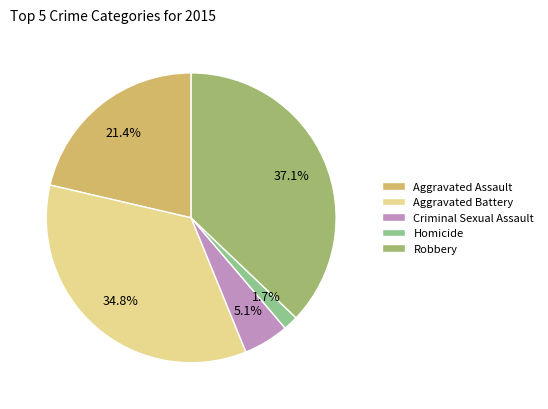

Which category has the biggest portion of the pie?

Robbery